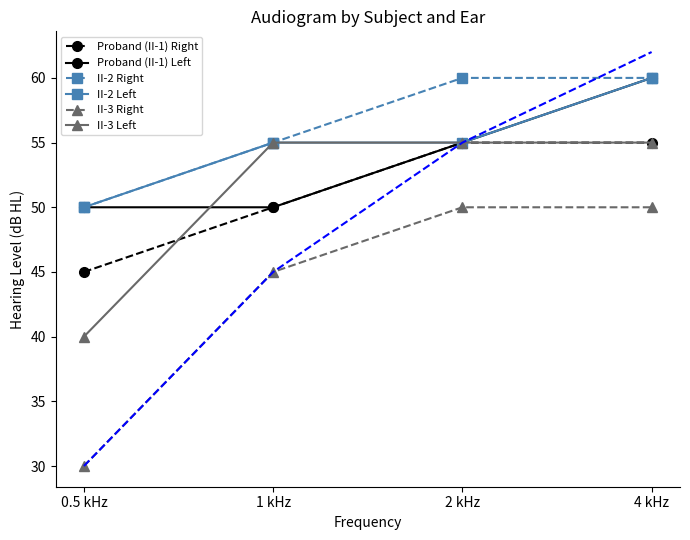

What is the average value of the Proband (II-1) Left series?

54